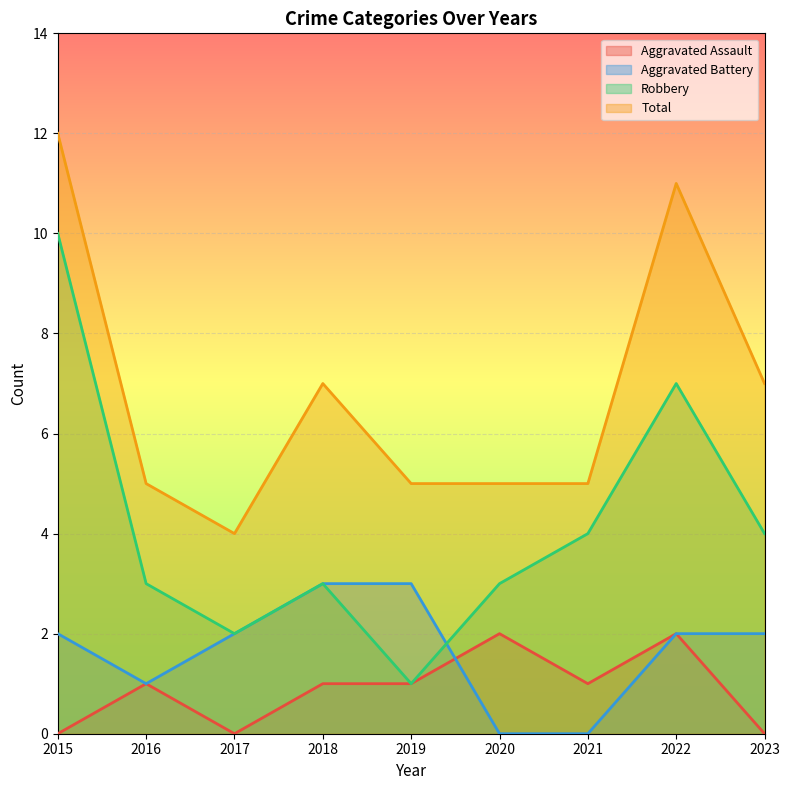

True or false: Total has a value of 7 at 2023.

True